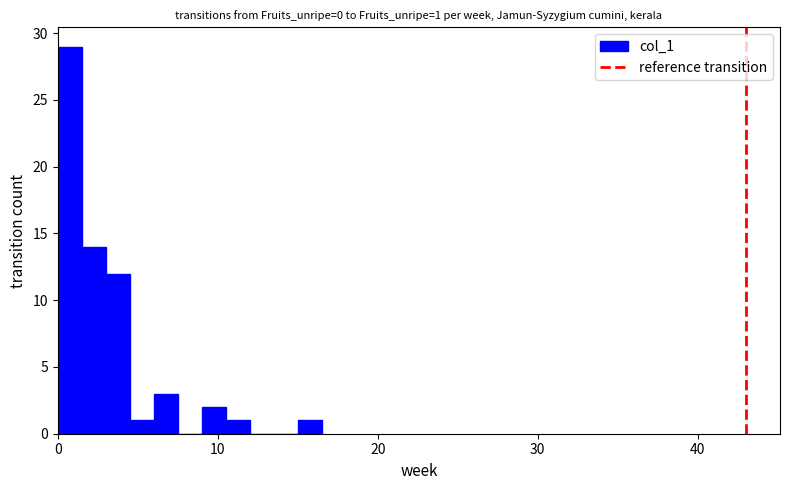

Read against the x-axis, roughly where is the centre of the tallest bar?

1